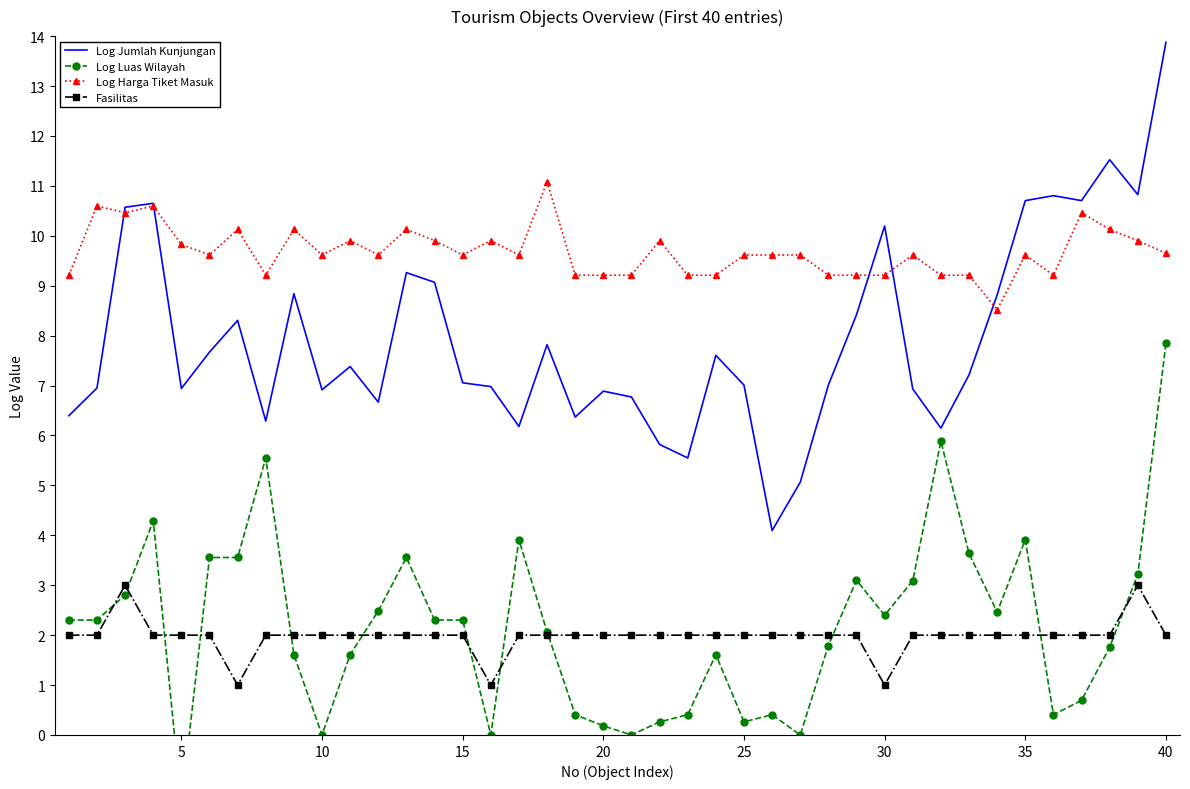

Is it true that Log Harga Tiket Masuk equals 16.4 at 15?

False